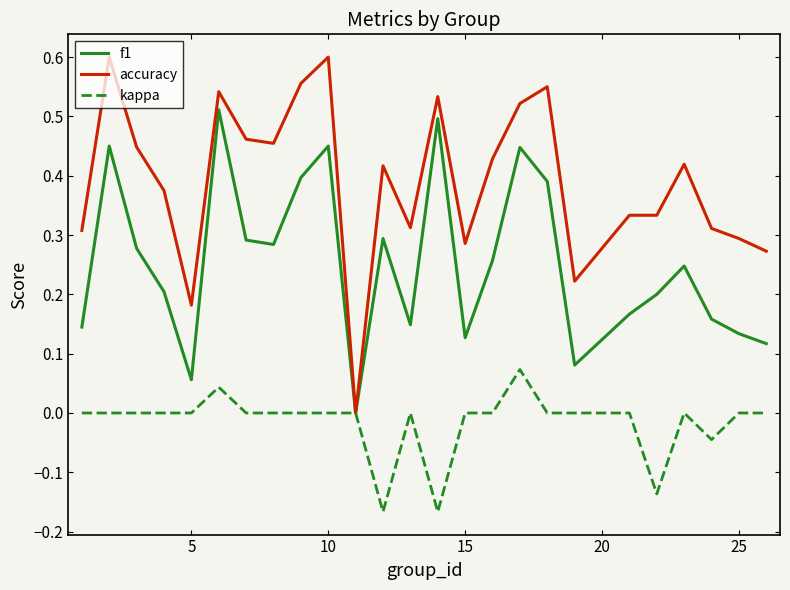

Which series has the largest total across all categories?

accuracy